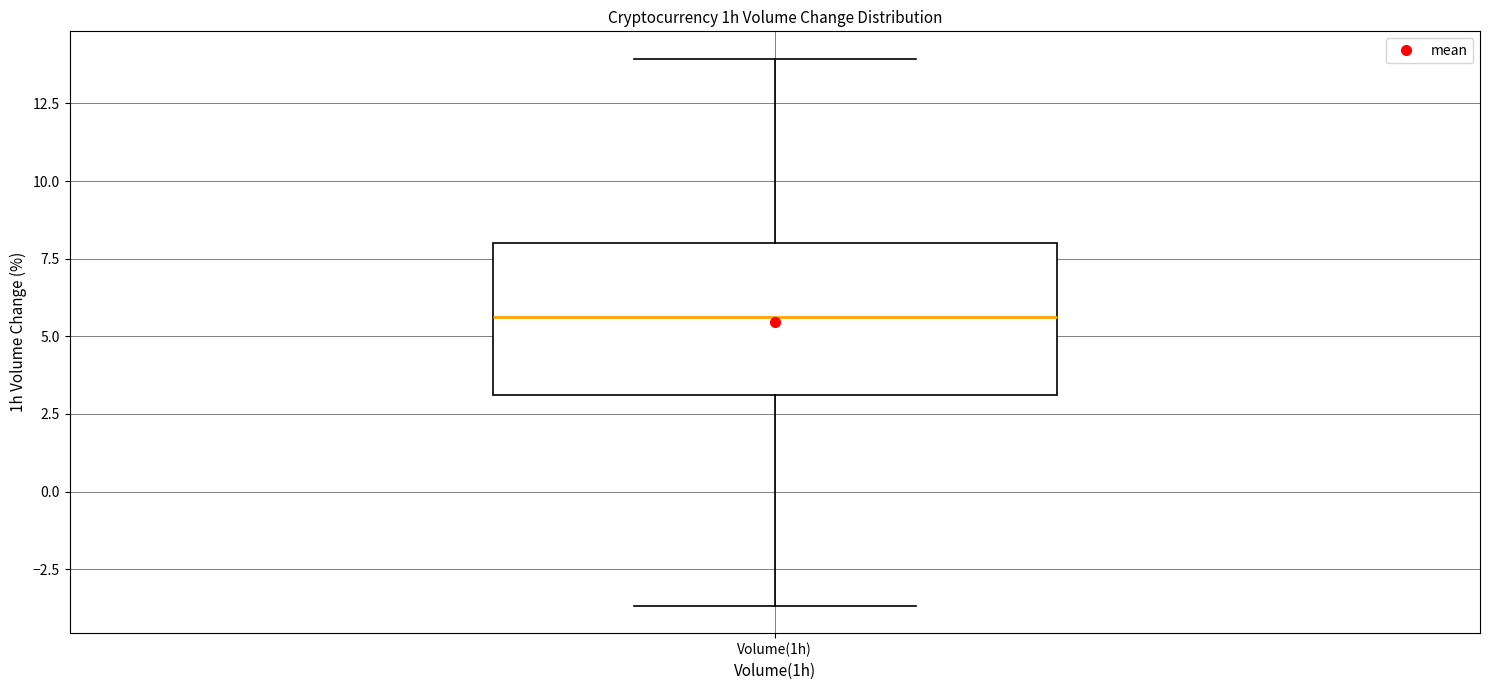

Transcribe this box plot: give where the median line is, the range the box spans, and where the two whiskers end, as read against the y-axis. The values are not printed on the chart, so give them approximately, as read against the axis.

median 5.5, box 3.0 to 8.0, whiskers -3.5 to 14.0